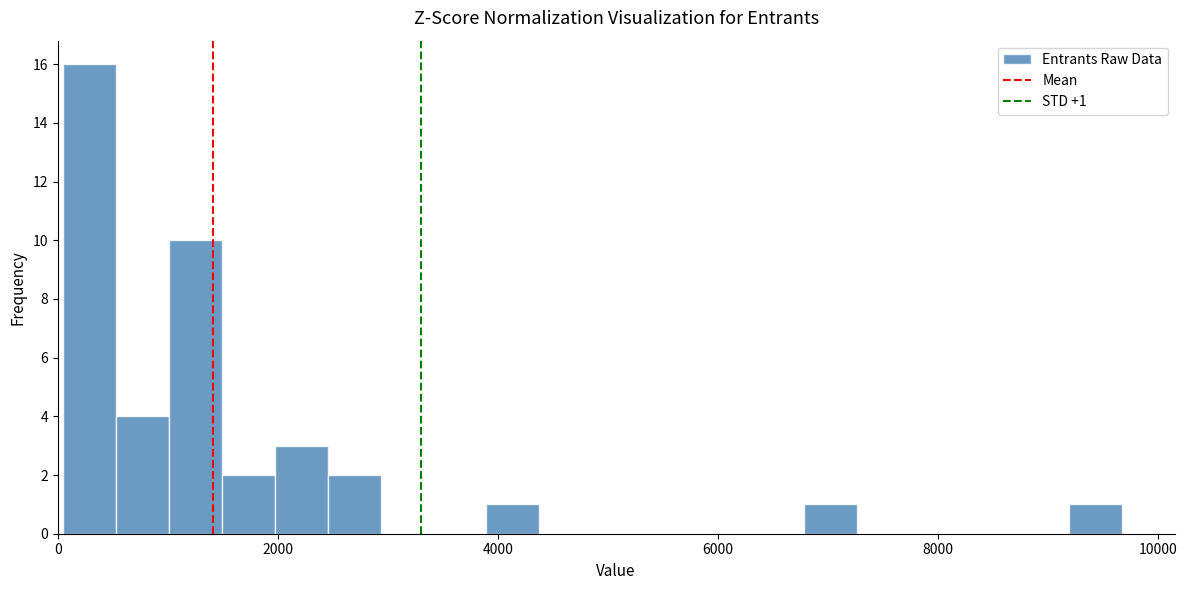

Read against the x-axis, roughly where is the centre of the tallest bar?

200